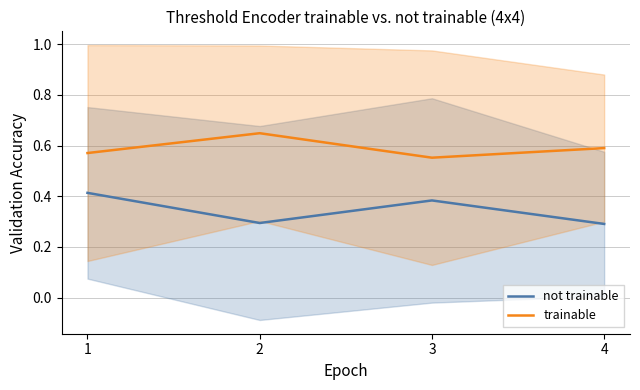

Which series has the largest range (max minus min)?

not trainable